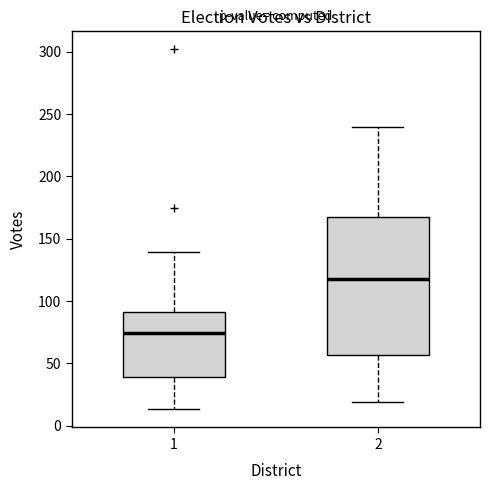

Which box's median line is the lowest?

1